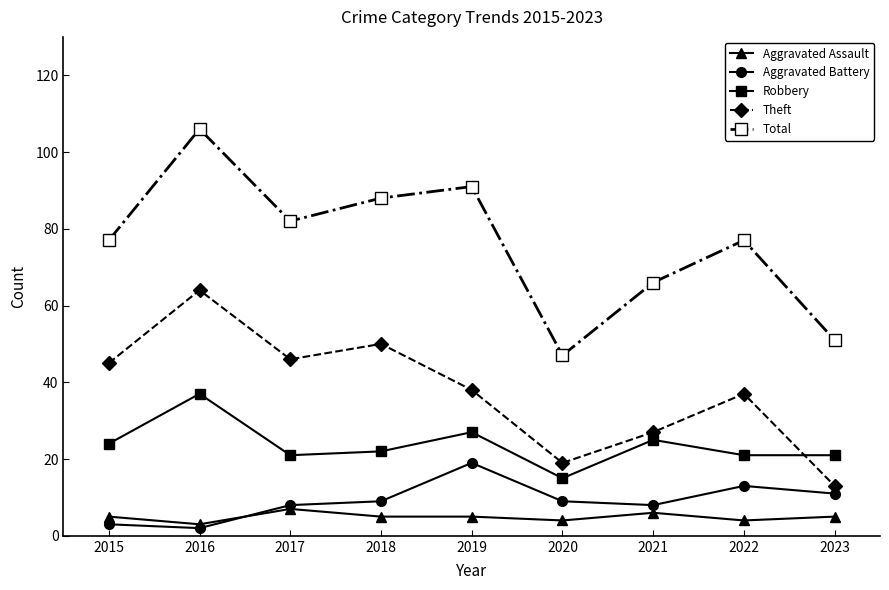

At which category does Aggravated Assault reach its first local peak?

2017